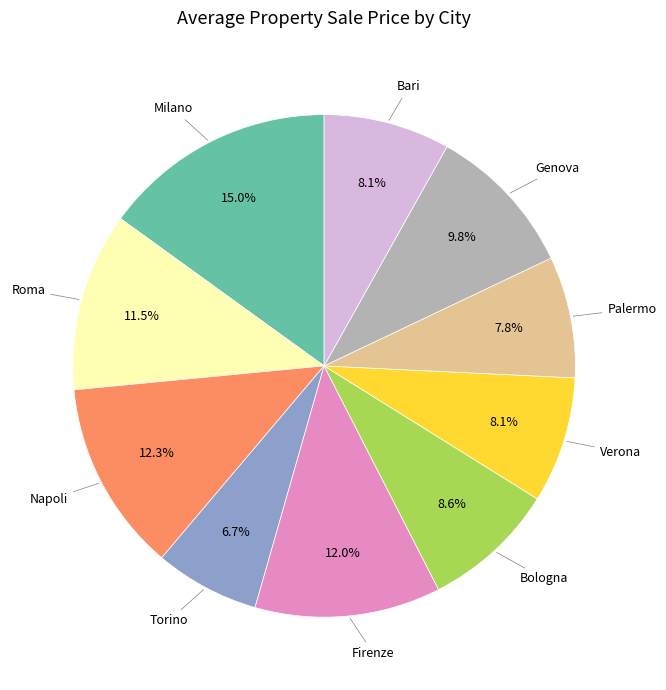

How many slices are in this pie chart?

10